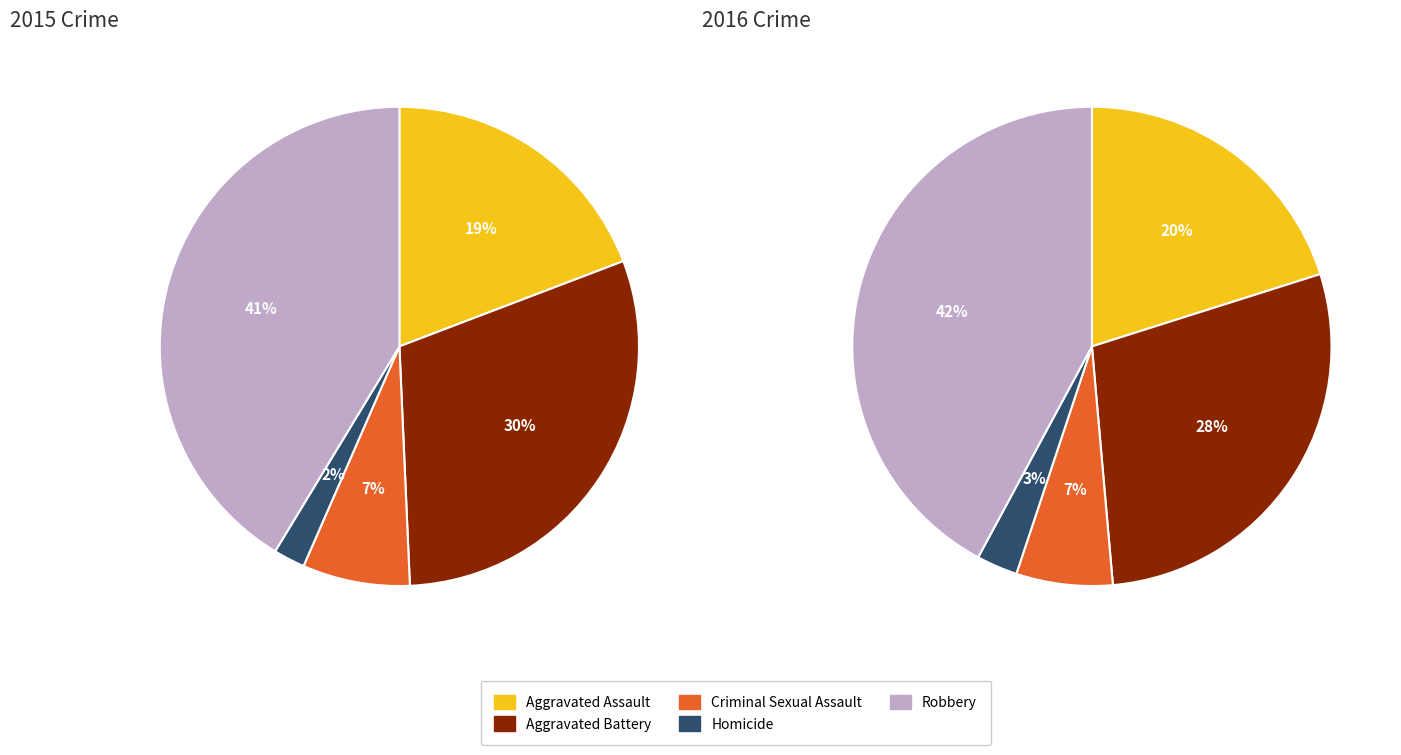

Which slice is the largest?

Robbery